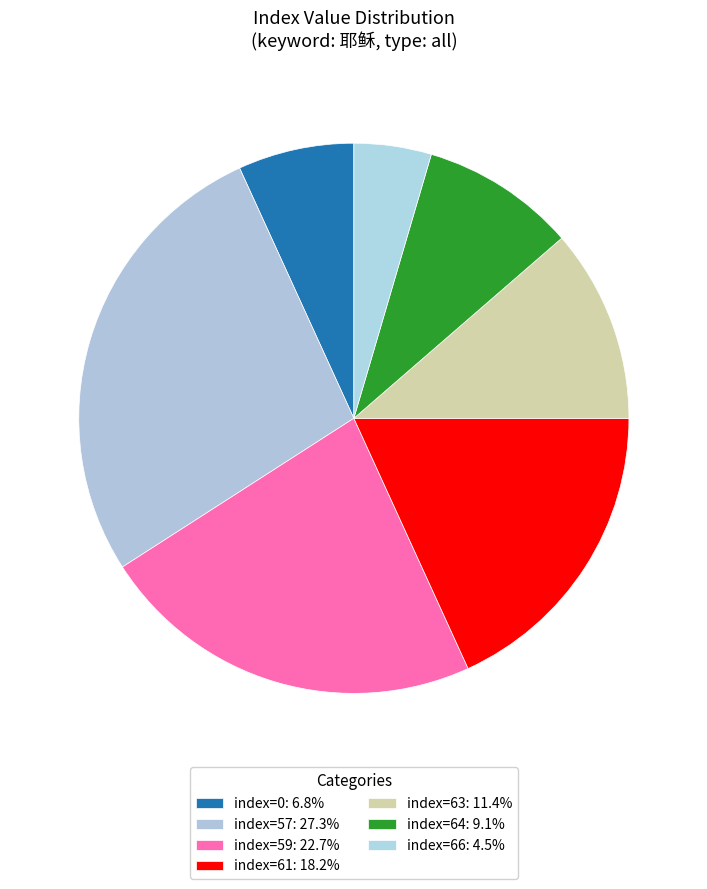

How many segments does this pie chart have?

7